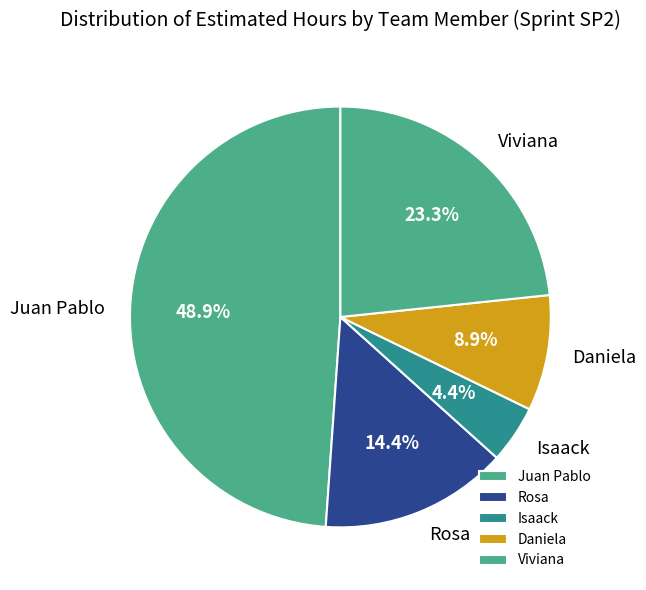

Does any single category account for the majority?

No